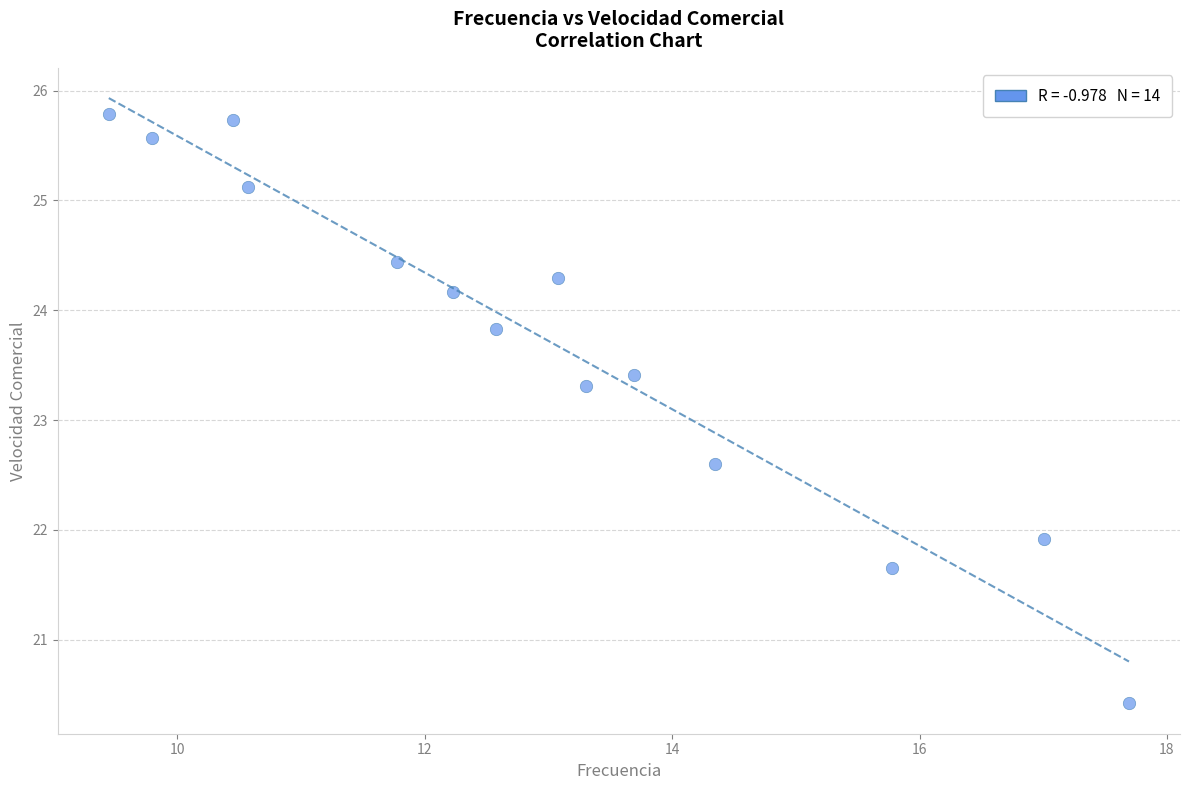

What is the range of X values (max minus min)?

8.2